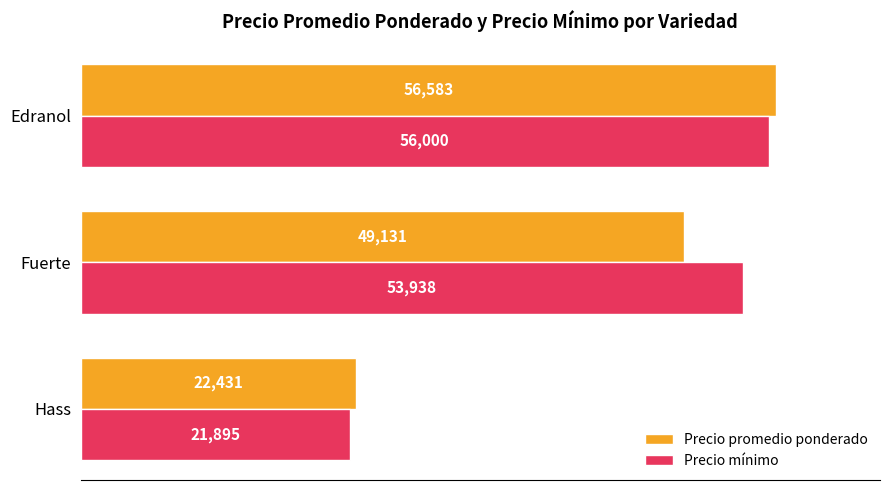

Is it true that Precio mínimo equals 92722 at Edranol?

False